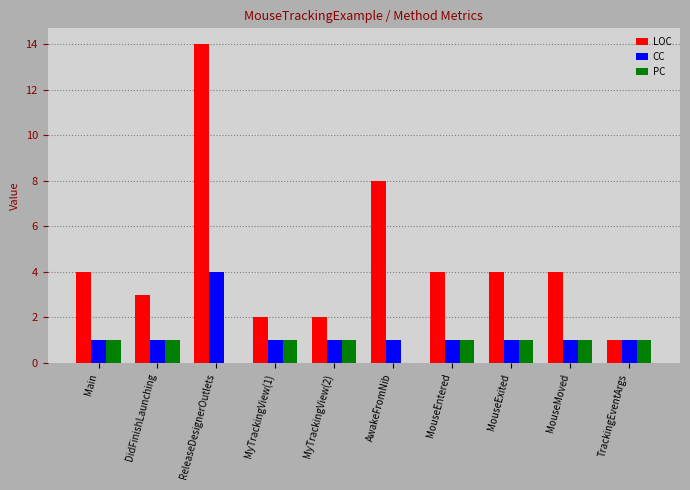

What is the total value across all series at MyTrackingView(2)?

4